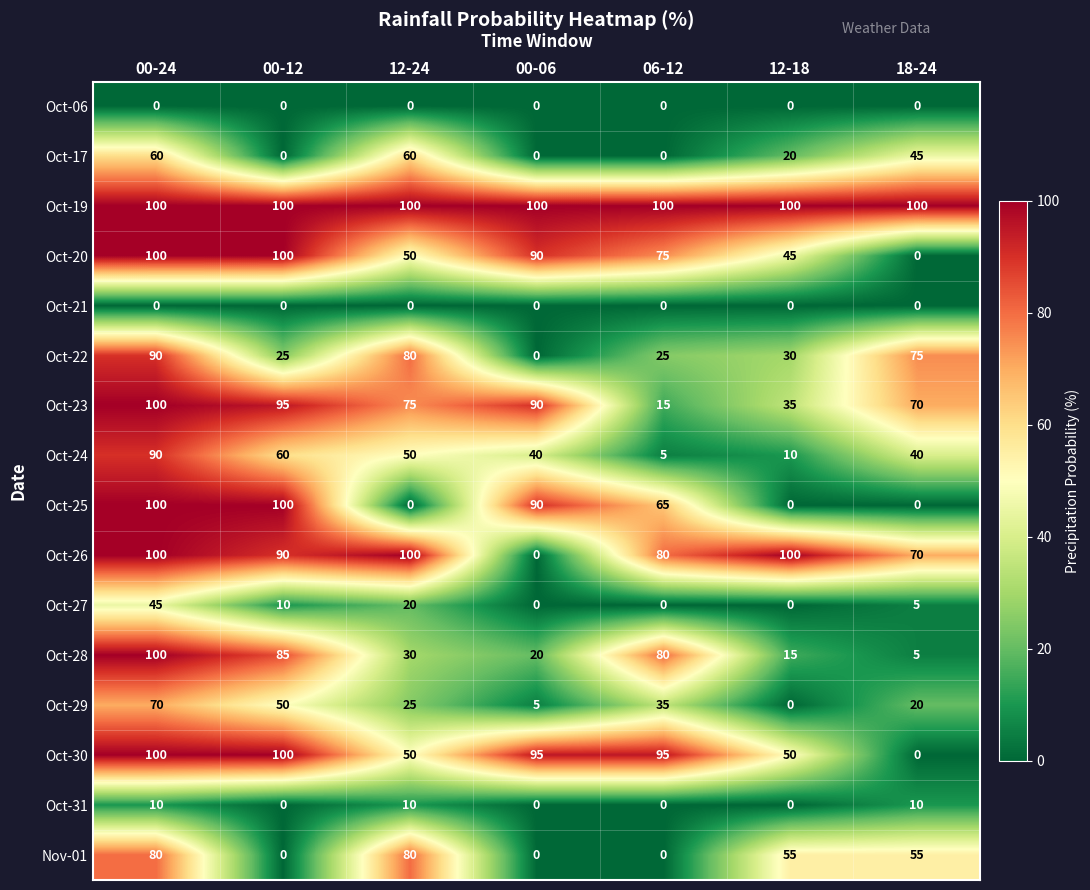

Is it true that Oct-23 equals 53 at 12-18?

False